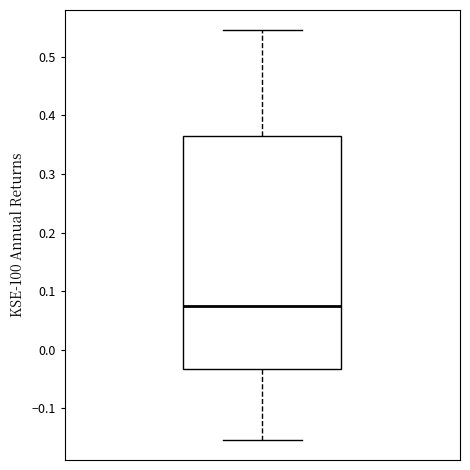

Transcribe this box plot: give where the median line is, the range the box spans, and where the two whiskers end, as read against the y-axis. The values are not printed on the chart, so give them approximately, as read against the axis.

median 0.07, box -0.03 to 0.36, whiskers -0.15 to 0.55